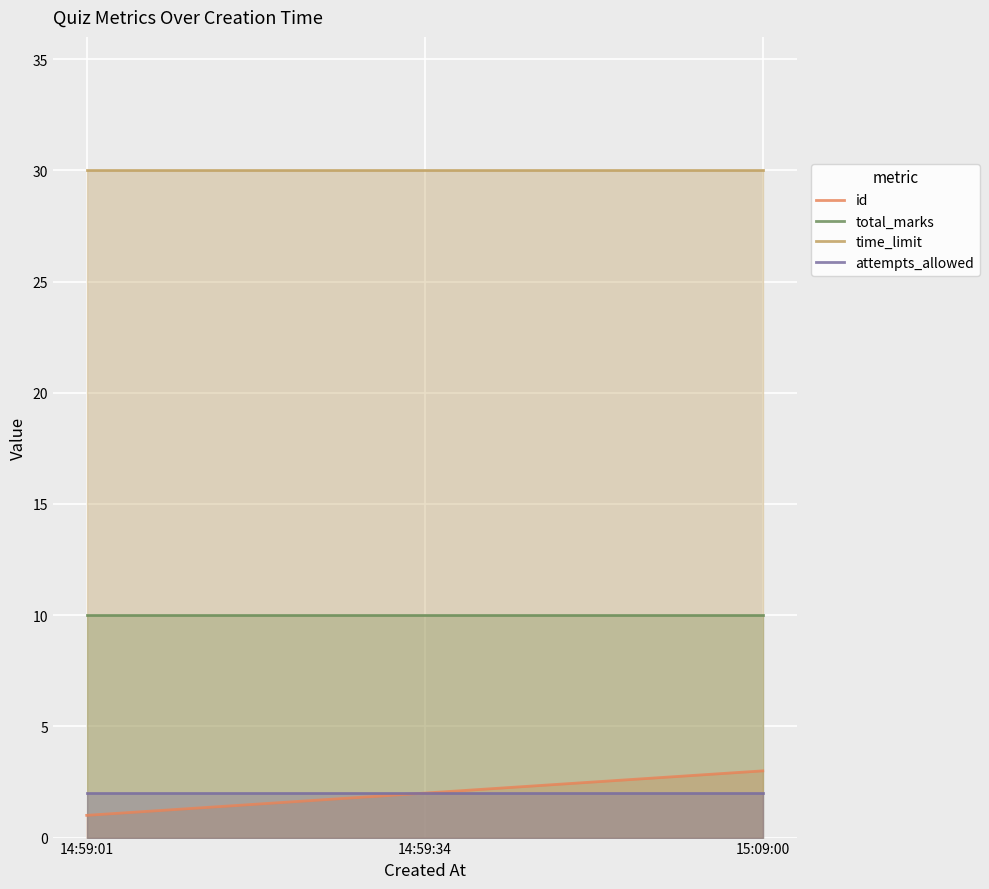

The attempts_allowed series shows 3 at 15:09:00. True or false?

False